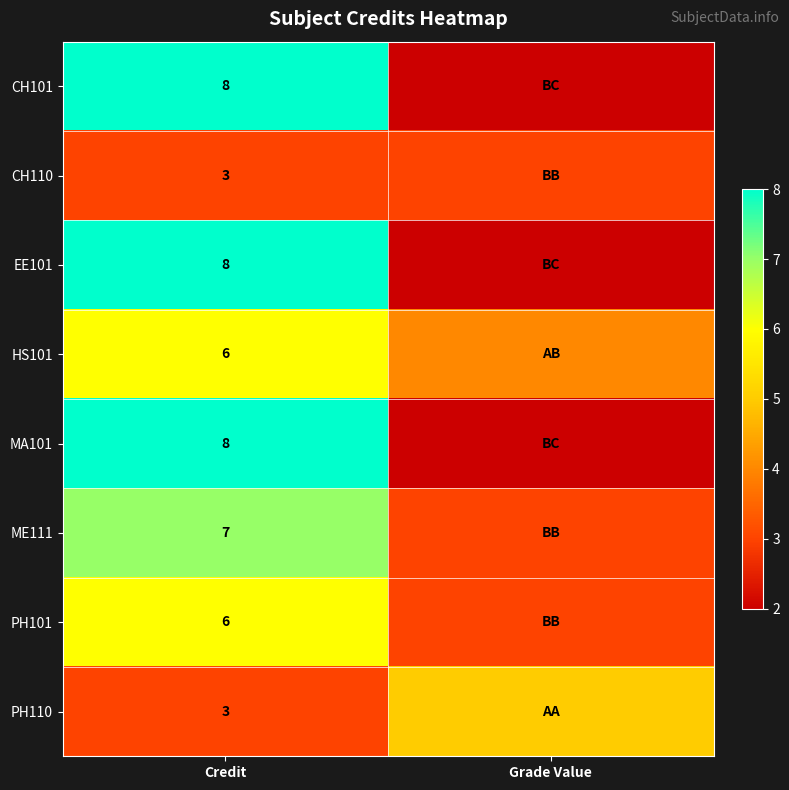

Is it true that EE101 equals 8 at Credit?

True